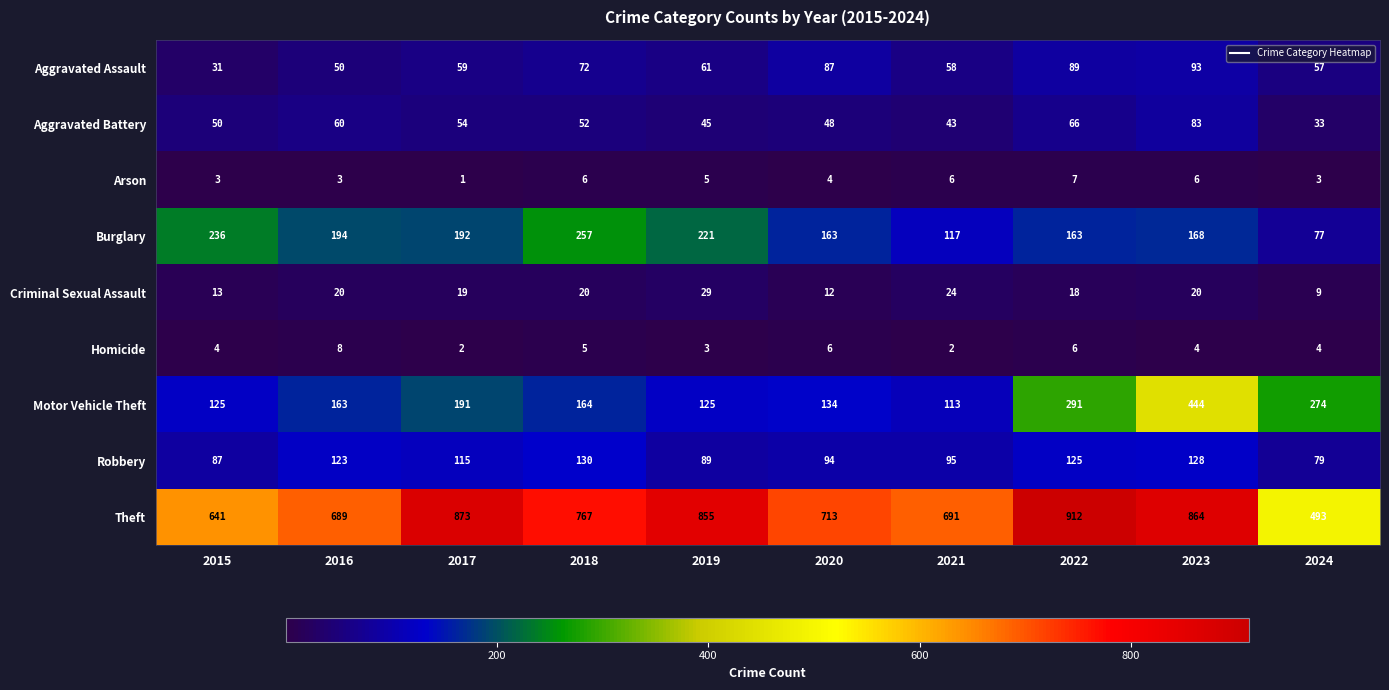

What is the total value across all series at 2024?

1029